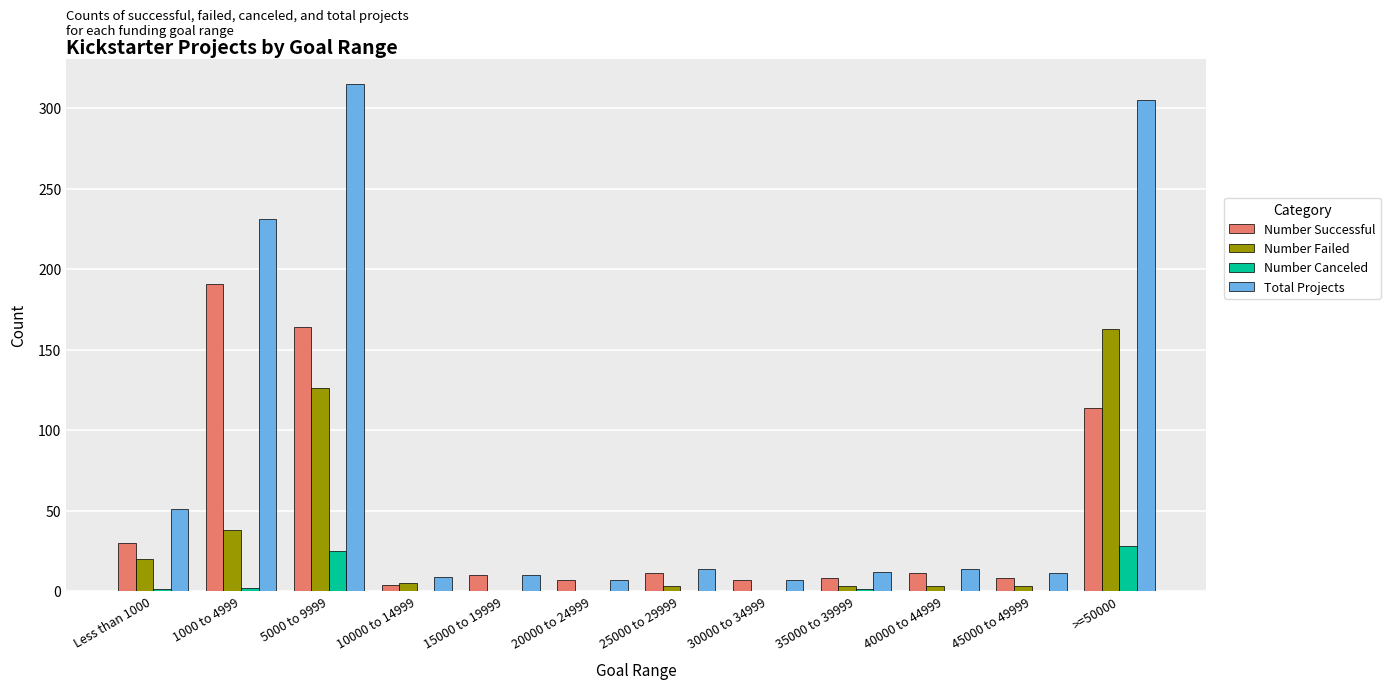

At which category is the sum across all series the highest?

5000 to 9999